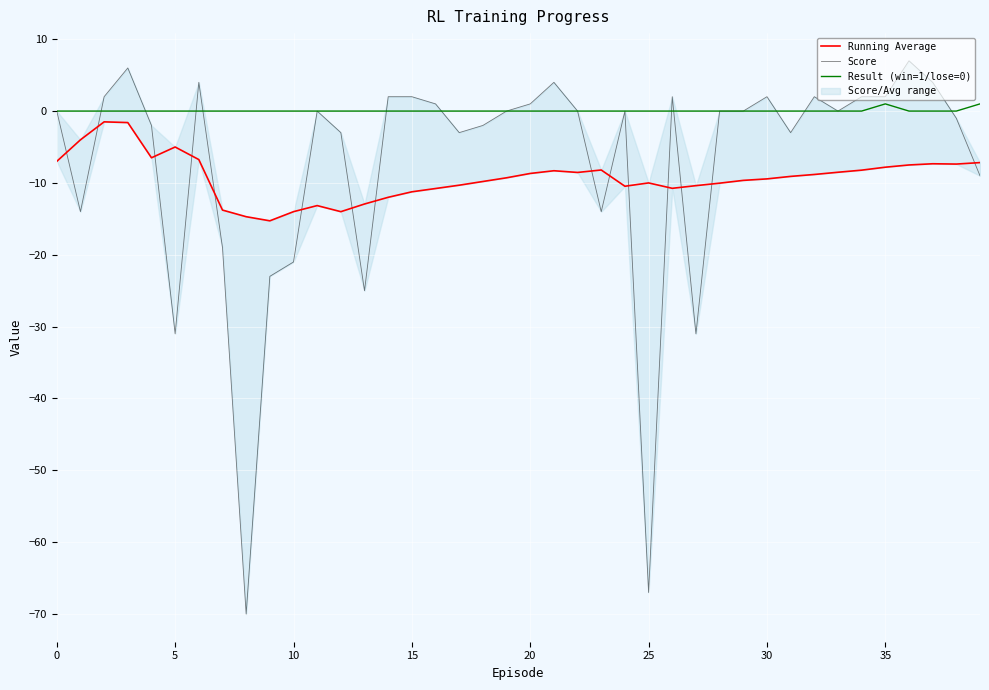

True or false: Result (win=1/lose=0) has a value of 0 at 0.

True